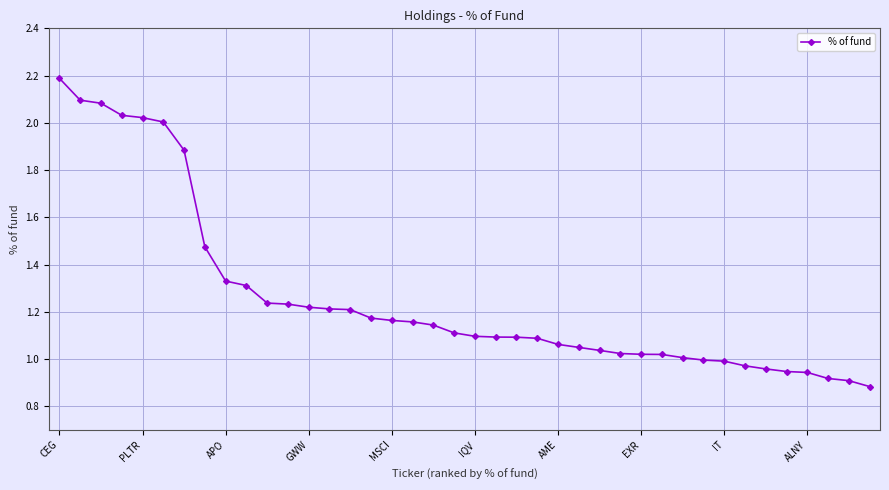

What is the sum of all values?

50.4